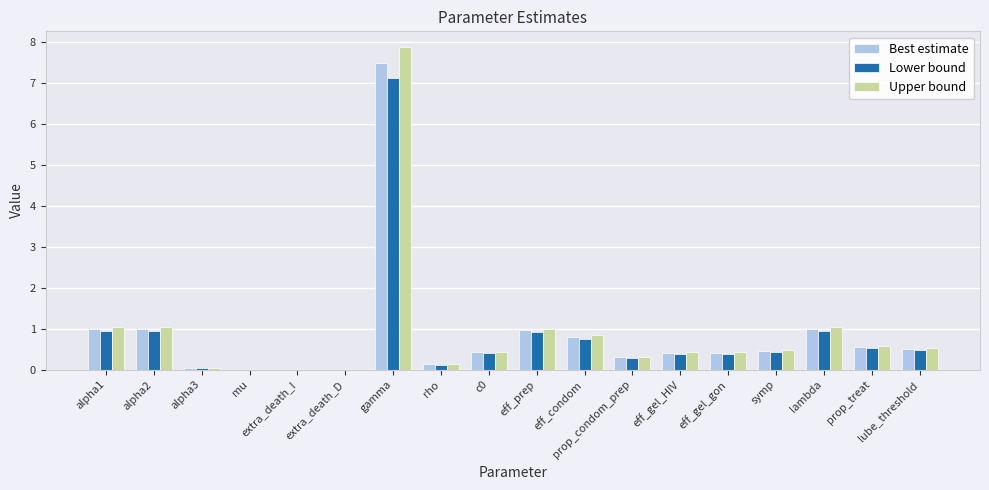

Between alpha1 and alpha3, which series saw the biggest shift?

Upper bound